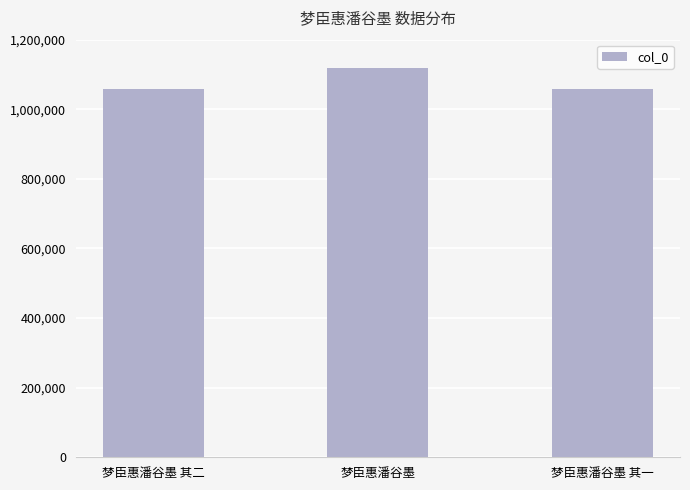

What is the label of the 2nd bar from the left?

梦臣惠潘谷墨